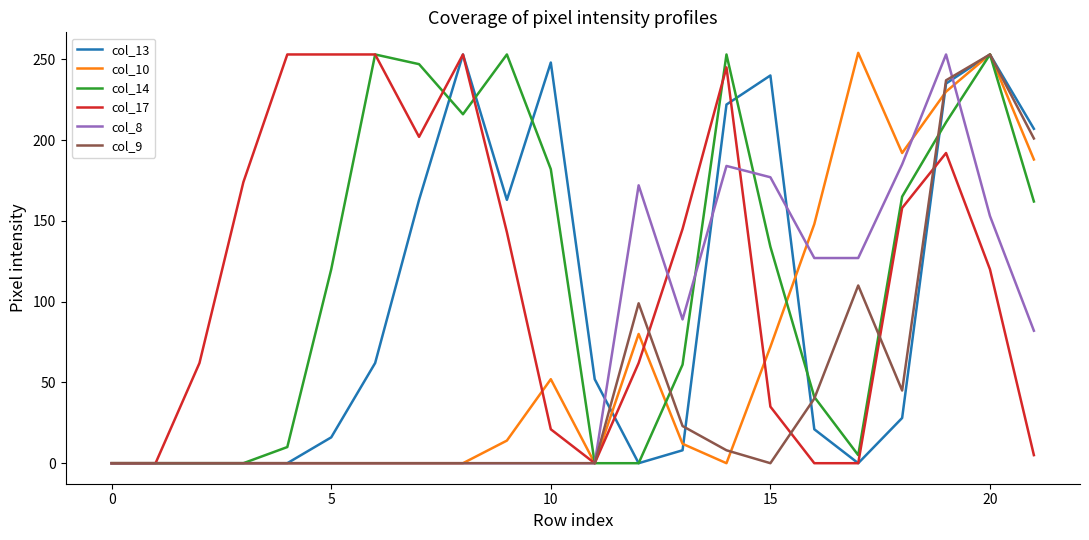

What is the greatest value displayed?

254